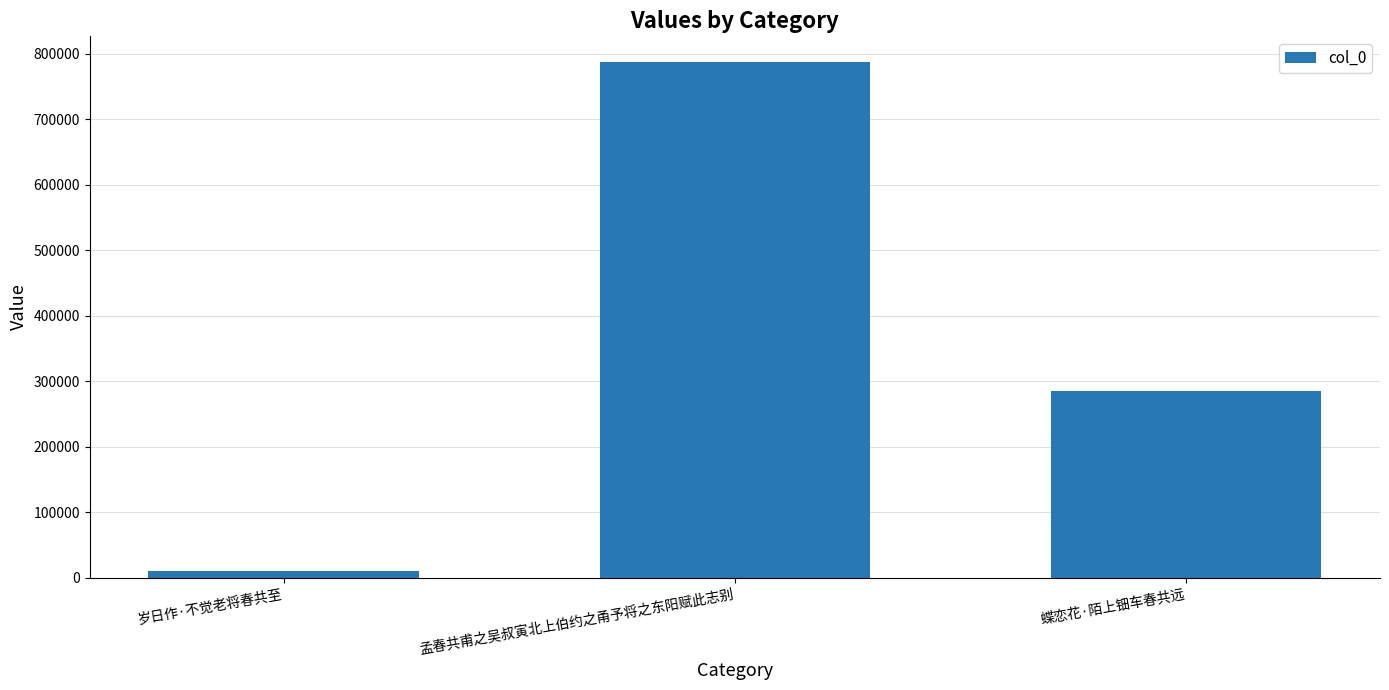

How many bars are there in total?

3